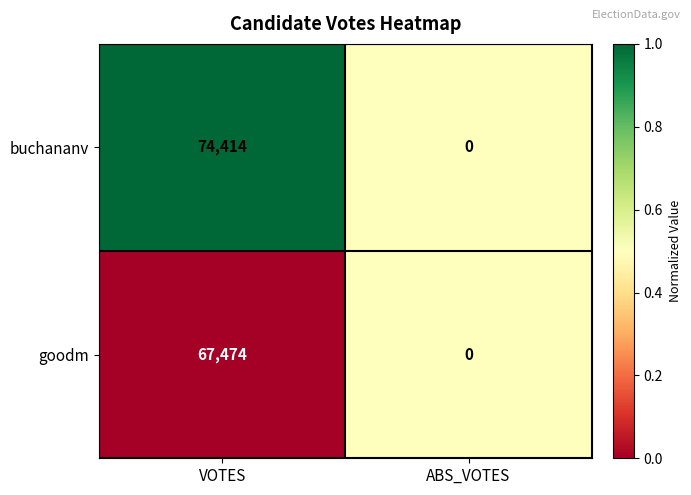

Rank the series at VOTES from highest to lowest value.

buchananv, goodm